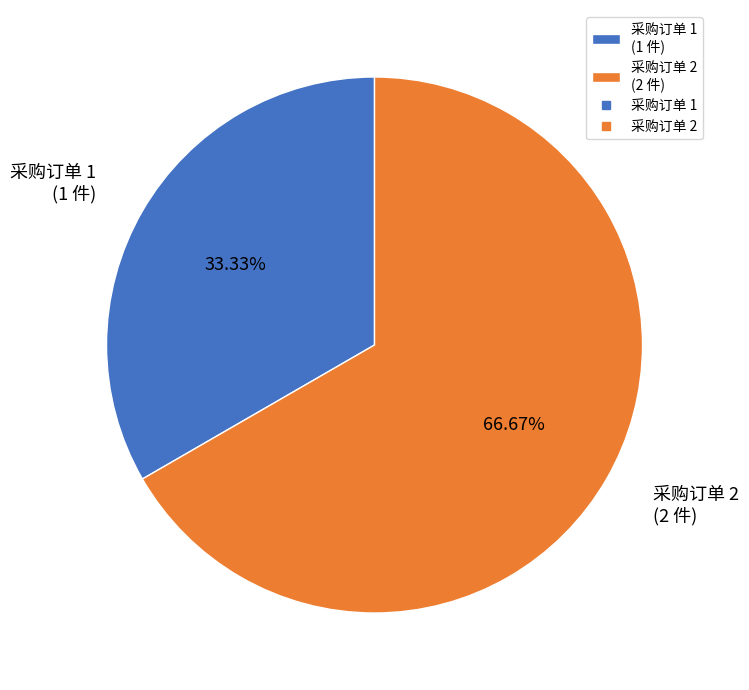

Between 采购订单 2 (2 件) and 采购订单 1 (1 件), which is larger?

采购订单 2 (2 件)